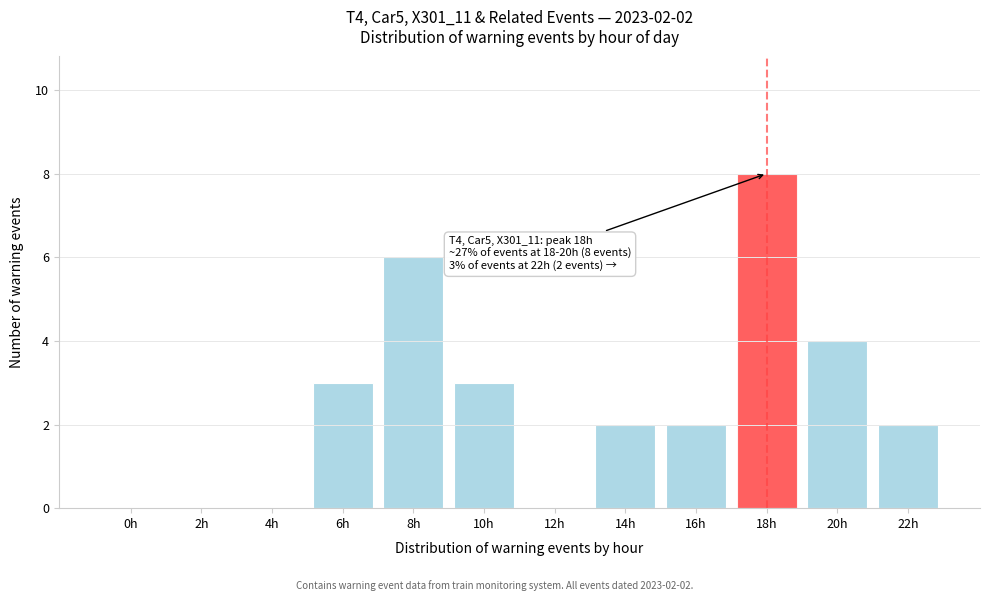

Reading right to left, extract all data points from this chart.

22h=2	20h=4	18h=8	16h=2	14h=2	12h=0	10h=3	8h=6	6h=3	4h=0	2h=0	0h=0